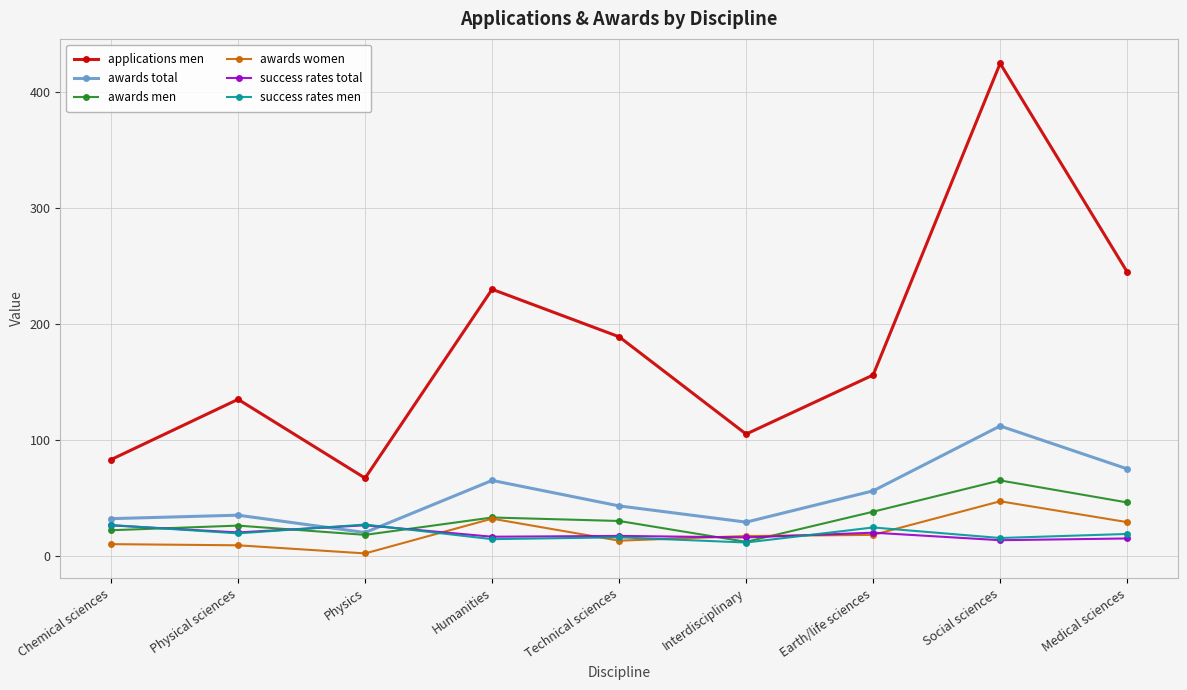

What is the difference between the second highest and minimum values in the applications men series?

178.0